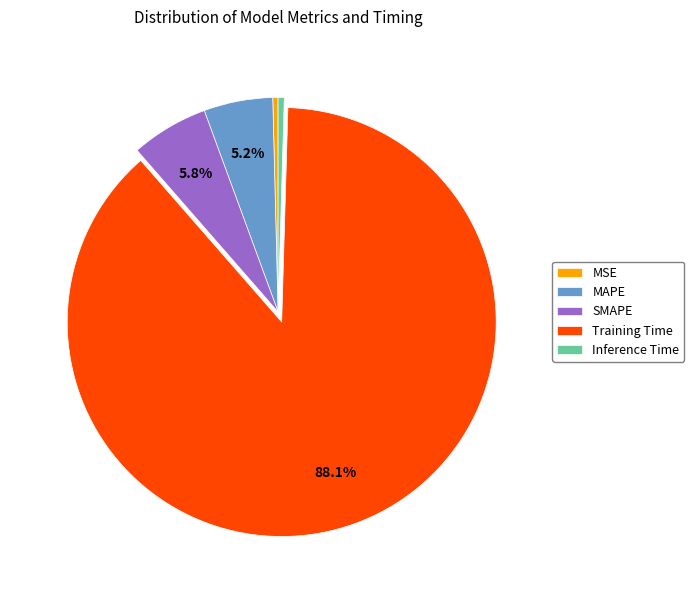

Is there any slice that represents more than half of the pie?

Yes